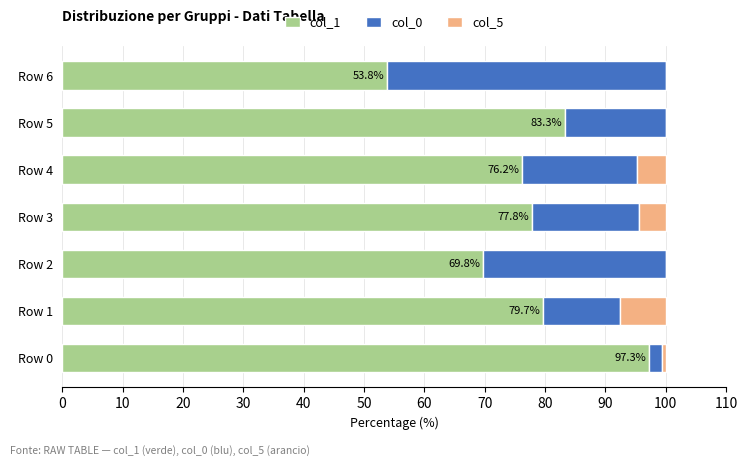

What is the total value across all series at Row 5?

100.0